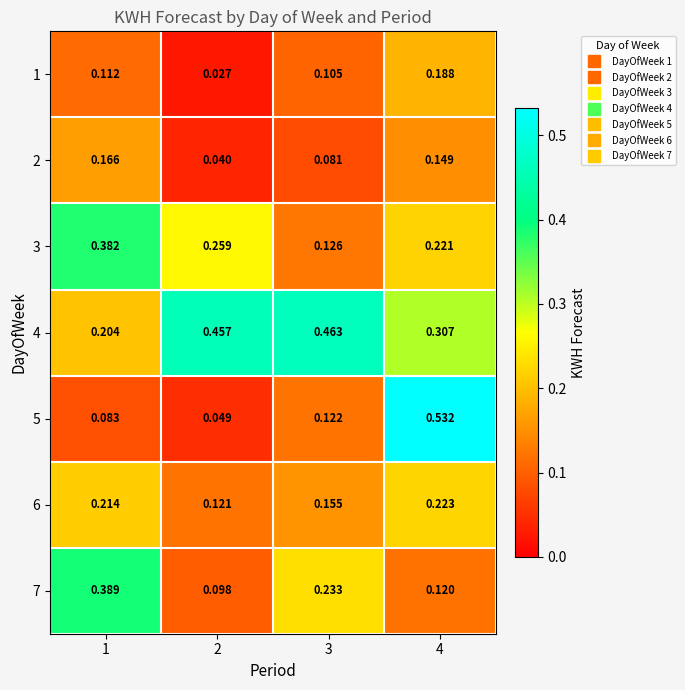

How many categories are shown in the chart?

4